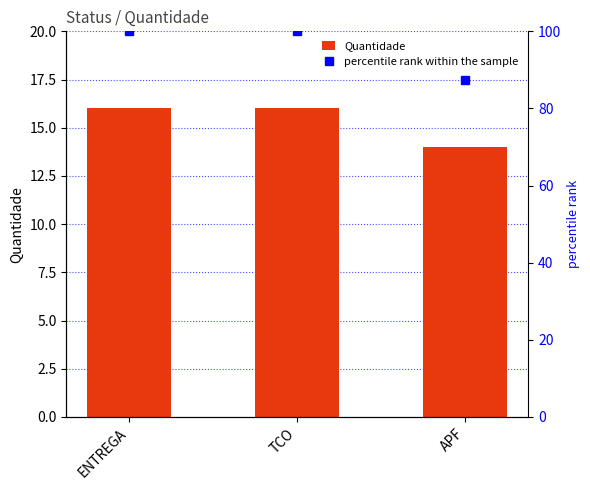

What position from the right is ENTREGA?

3